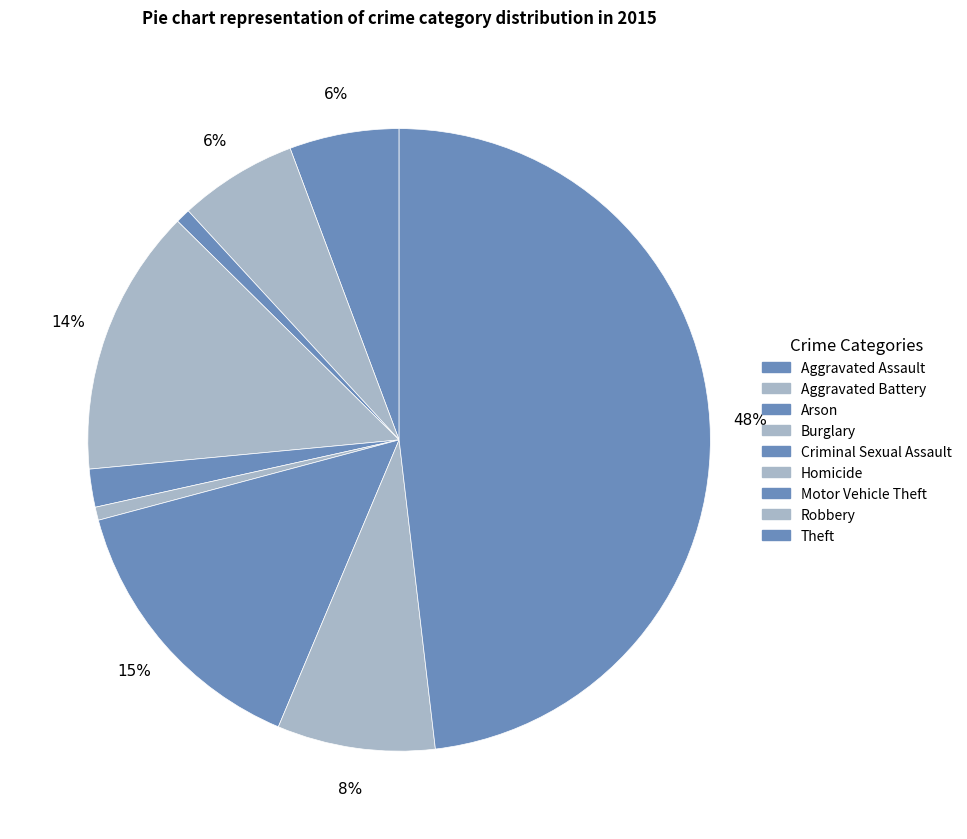

Between Burglary and Motor Vehicle Theft, which is larger?

Motor Vehicle Theft